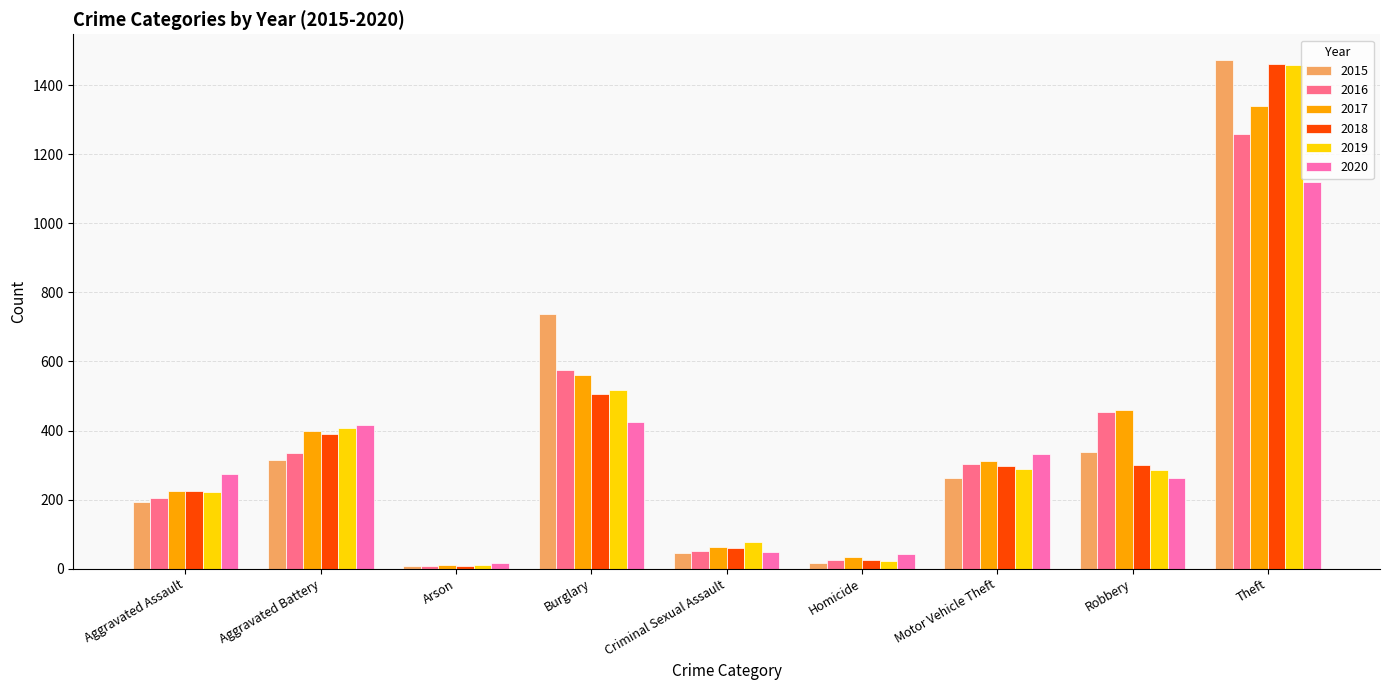

What is the label of the 9th bar from the right?

Aggravated Assault